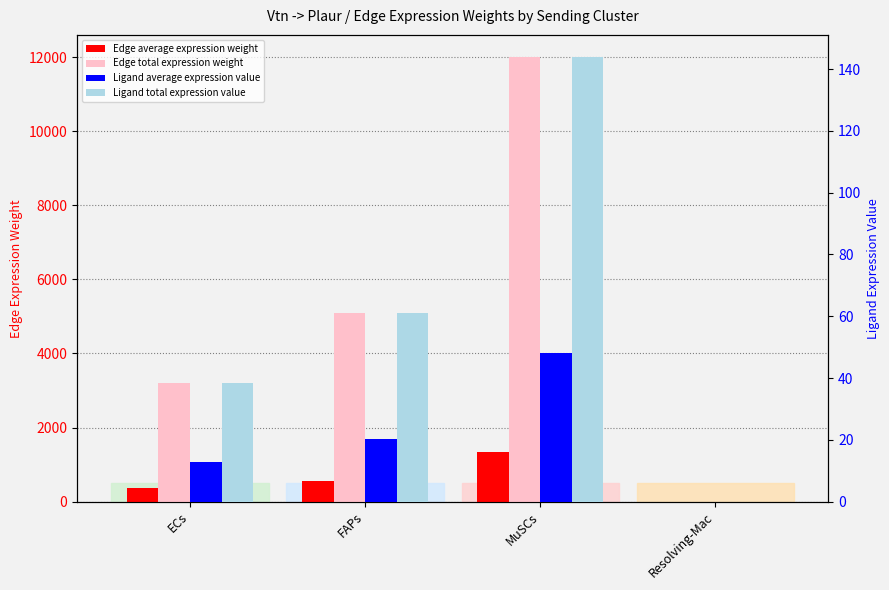

What value does the Edge average expression weight series have at ECs?

354.7